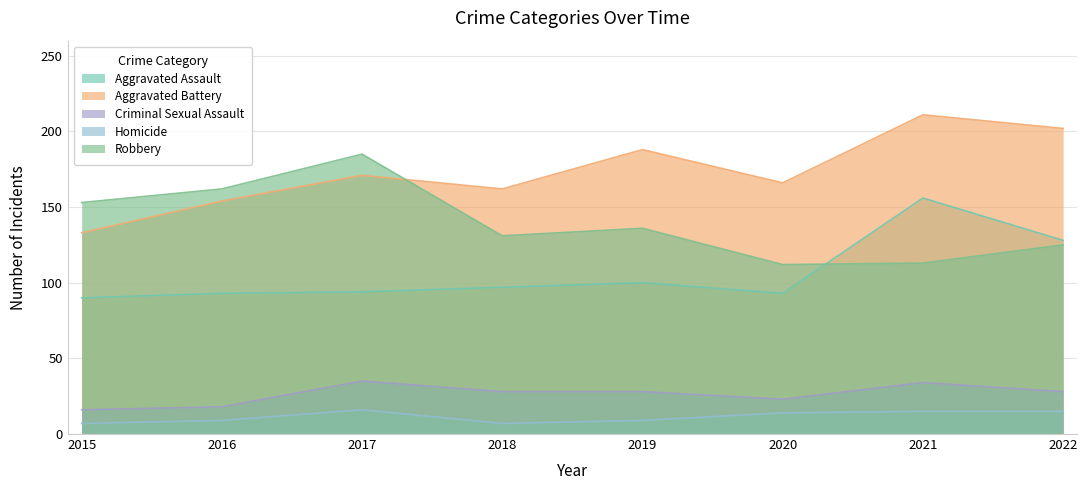

What is the sum of the Homicide values at 2015 and 2016?

16